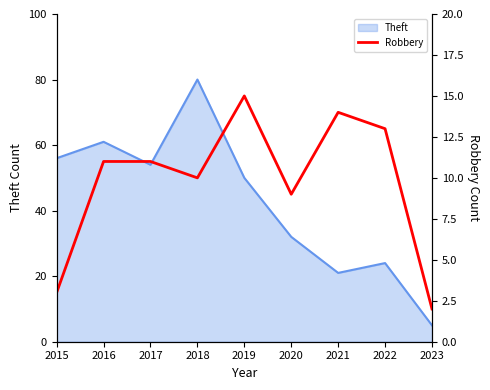

Is it true that Theft equals 61 at 2016?

True